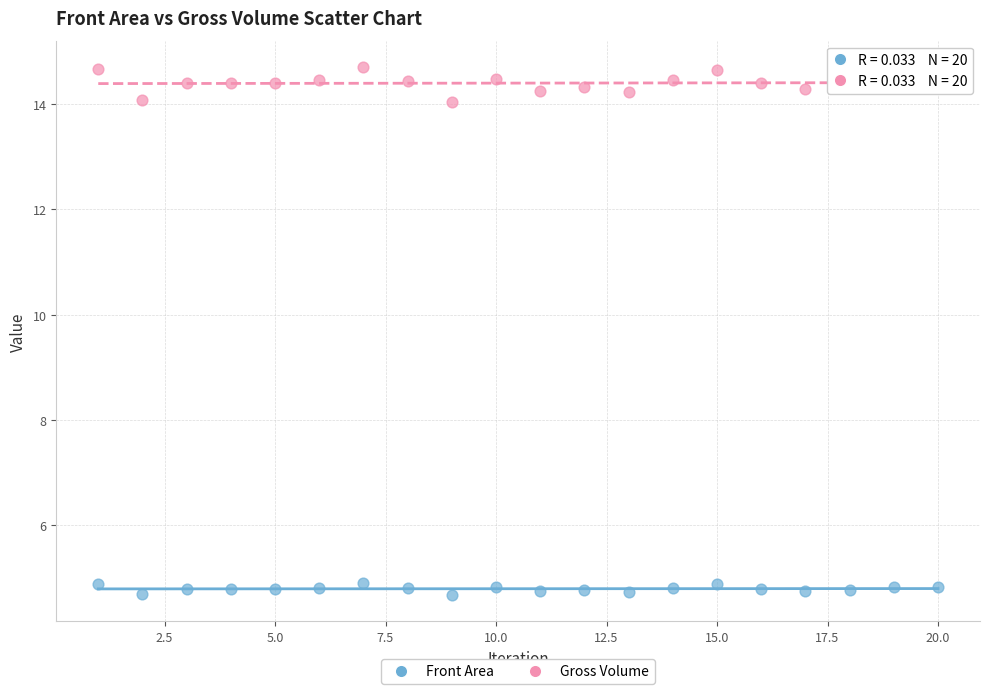

Across all data points, what is the range of X values (max minus min)?

19.0